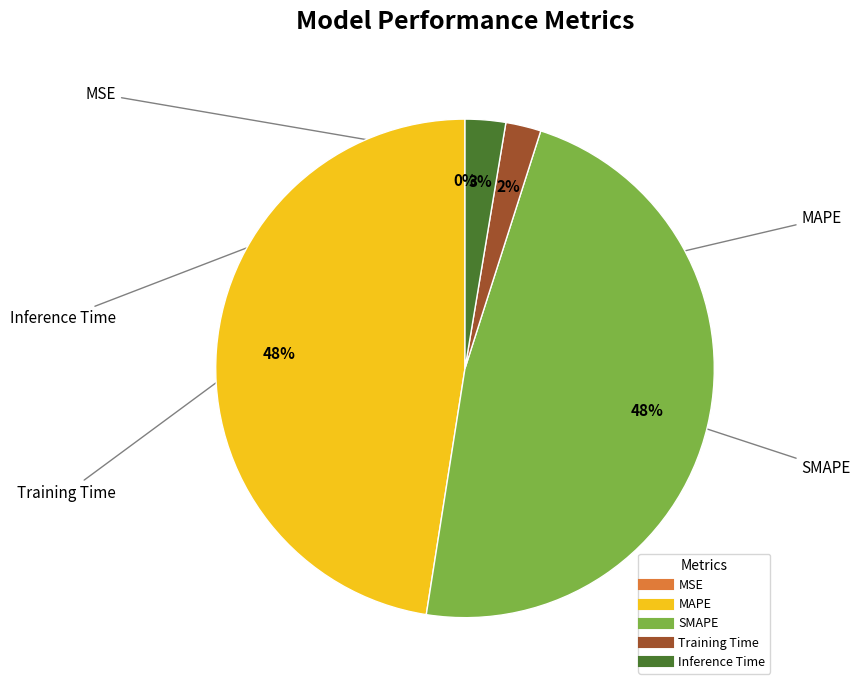

What percentage is the MAPE slice, to the nearest percent?

48%